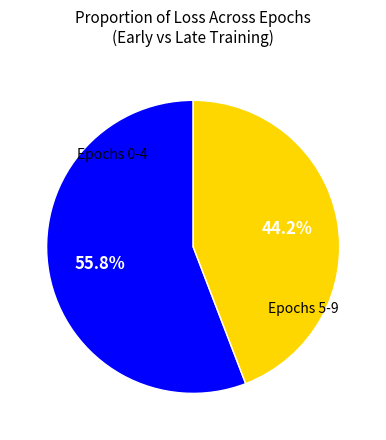

Is there any slice that represents more than half of the pie?

Yes